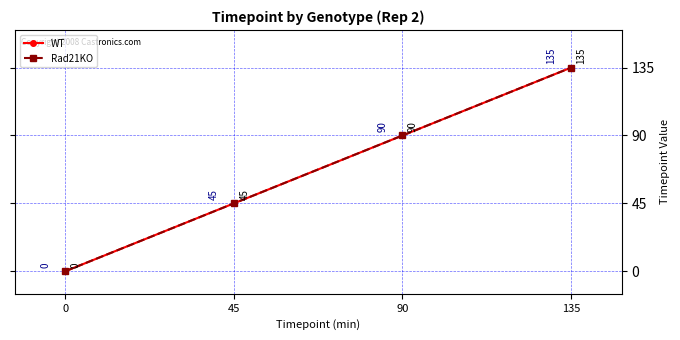

Does the chart have visible grid lines?

Yes